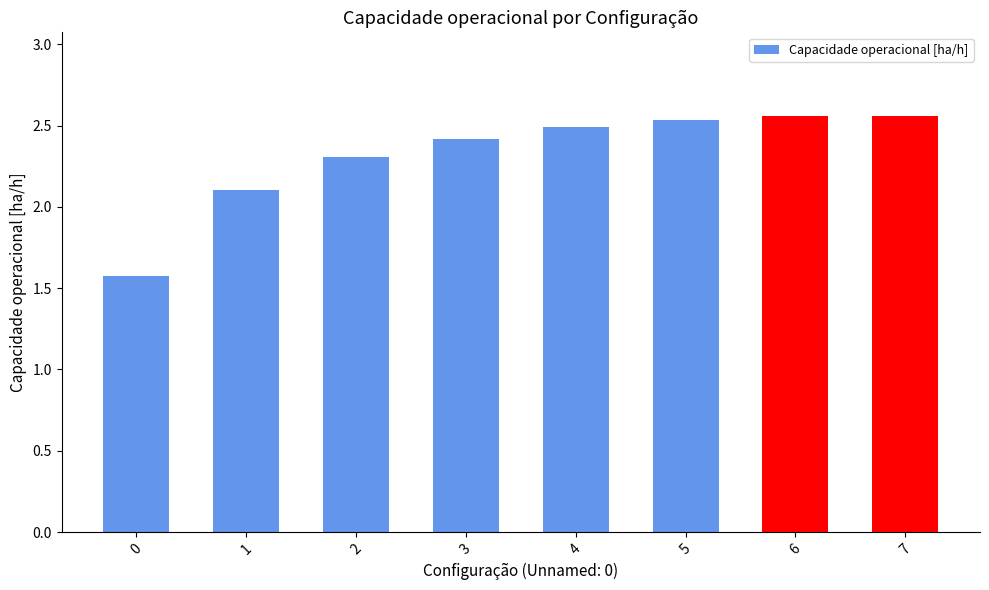

Count the number of categories in the chart.

8